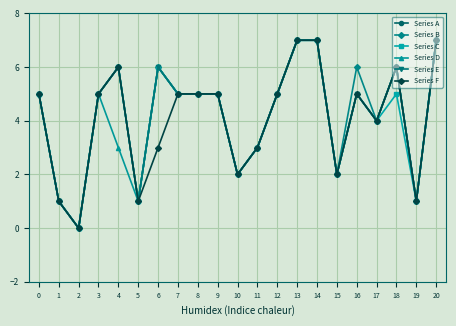

Which category has the lowest value across all series?

2